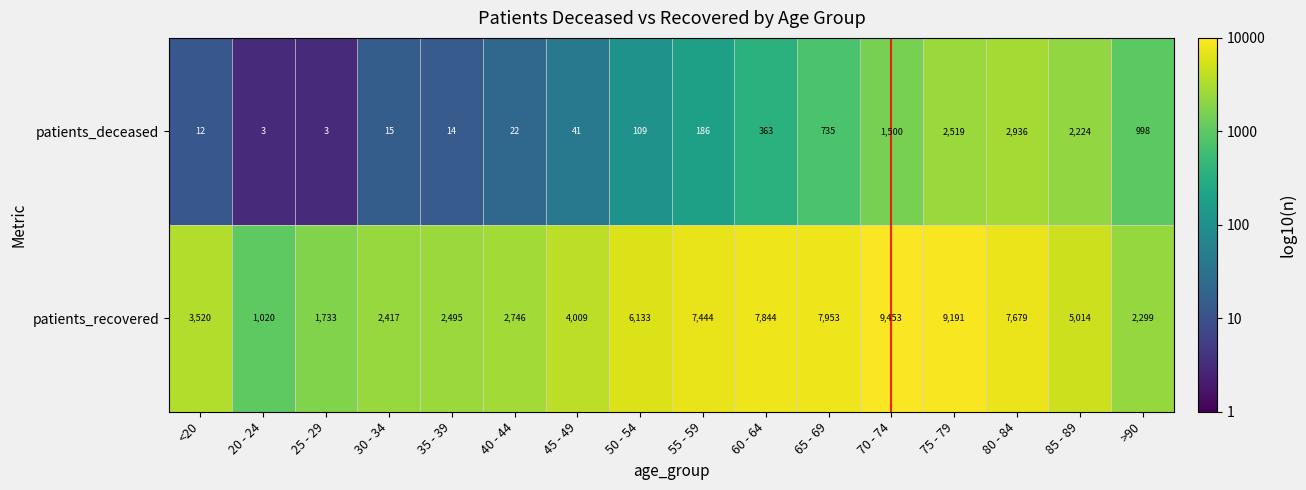

What is the total value across all series at 85 - 89?

7238